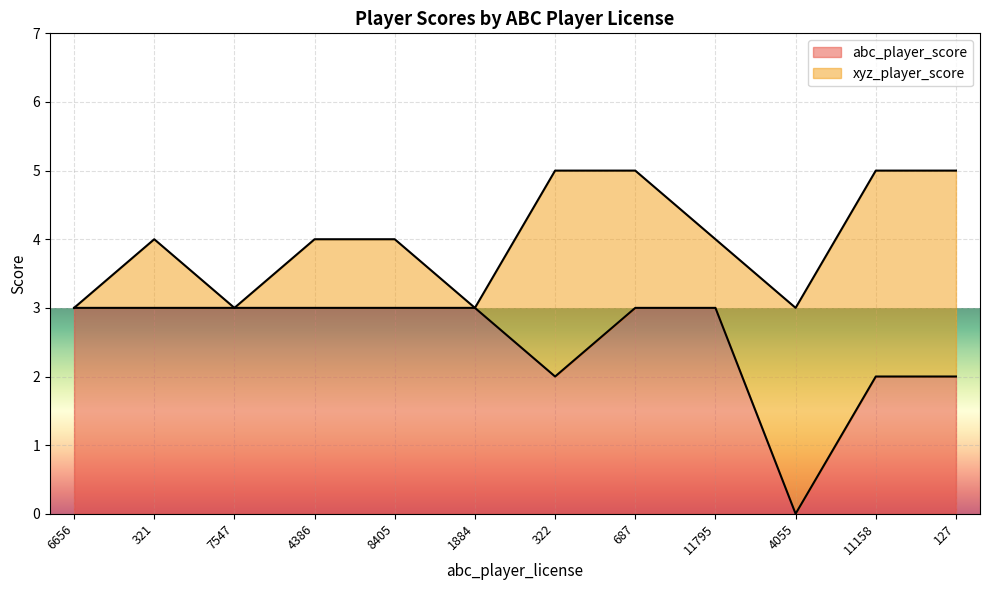

Reading left to right, extract all data points from this chart.

6656=3	321=3	7547=3	4386=3	8405=3	1884=3	322=2	687=3	11795=3	4055=0	11158=2	127=2